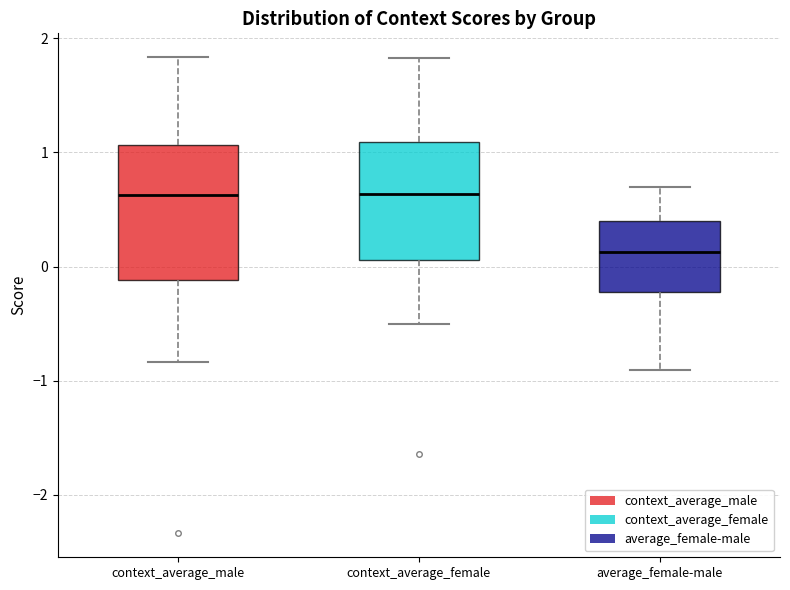

Which box has the lowest median line?

average_female-male